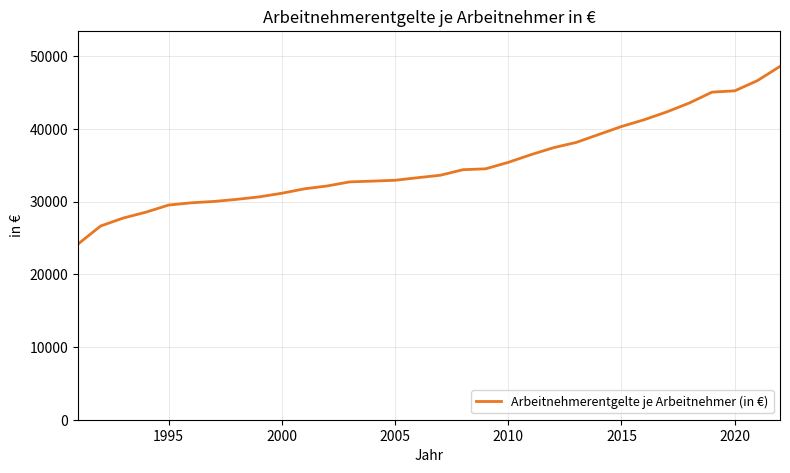

Is this an area chart (filled region under the line)?

No